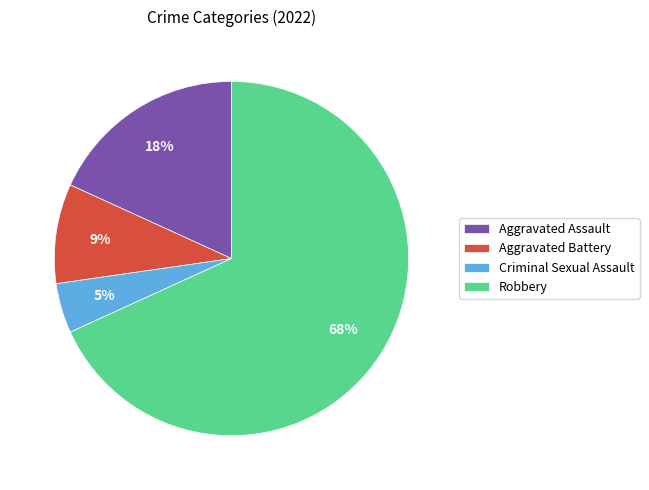

What is the majority slice?

Robbery